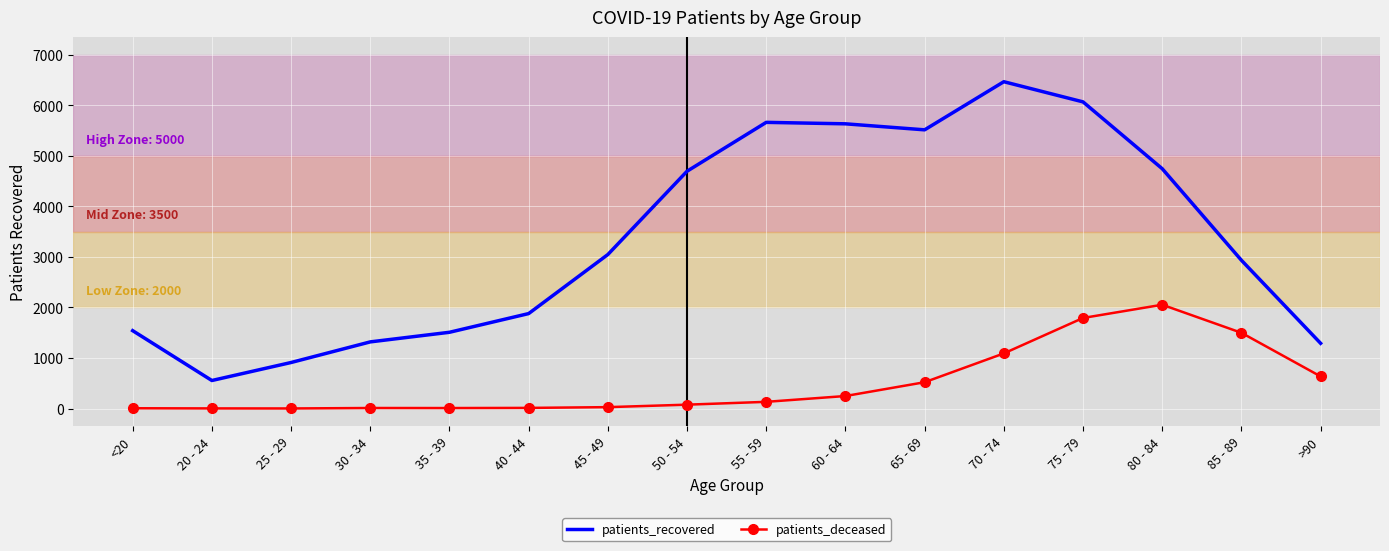

Is the value of patients_deceased at 50 - 54 greater than the value of patients_recovered at 20 - 24?

No